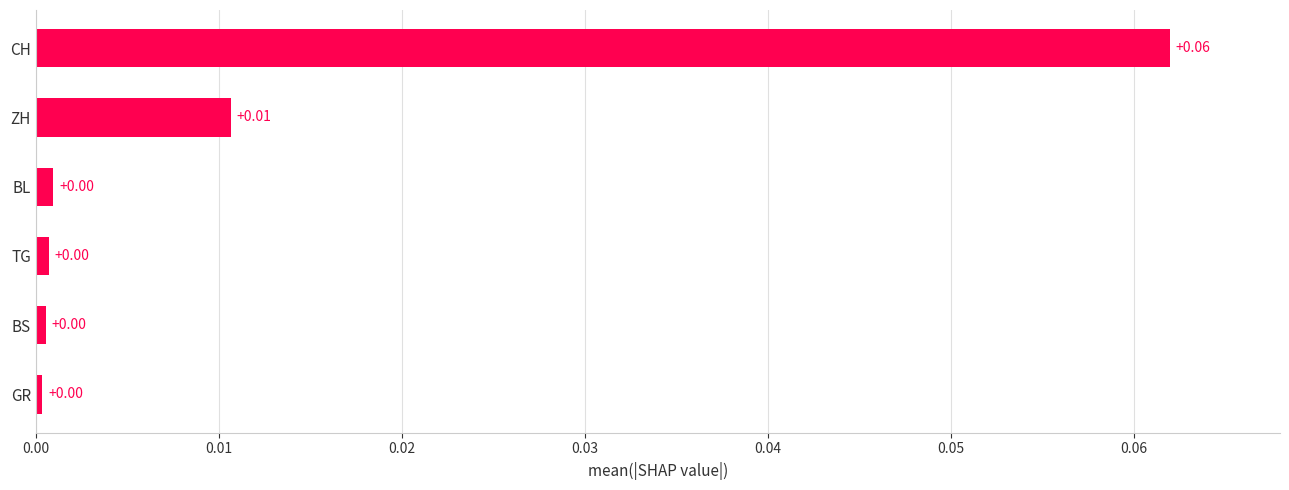

Which label corresponds to the largest value in the chart?

CH